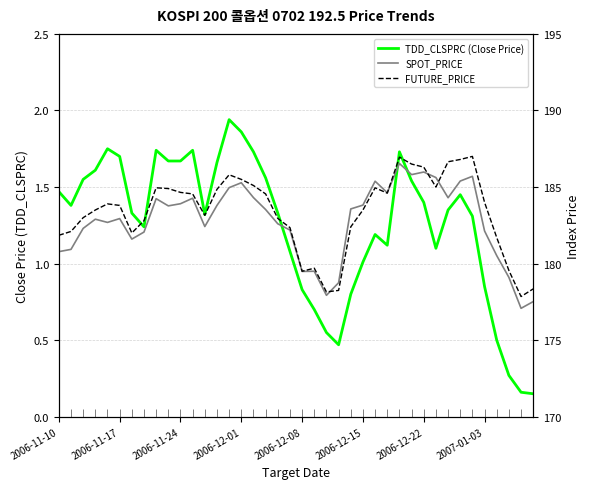

Does the chart display data point markers on the line(s)?

No